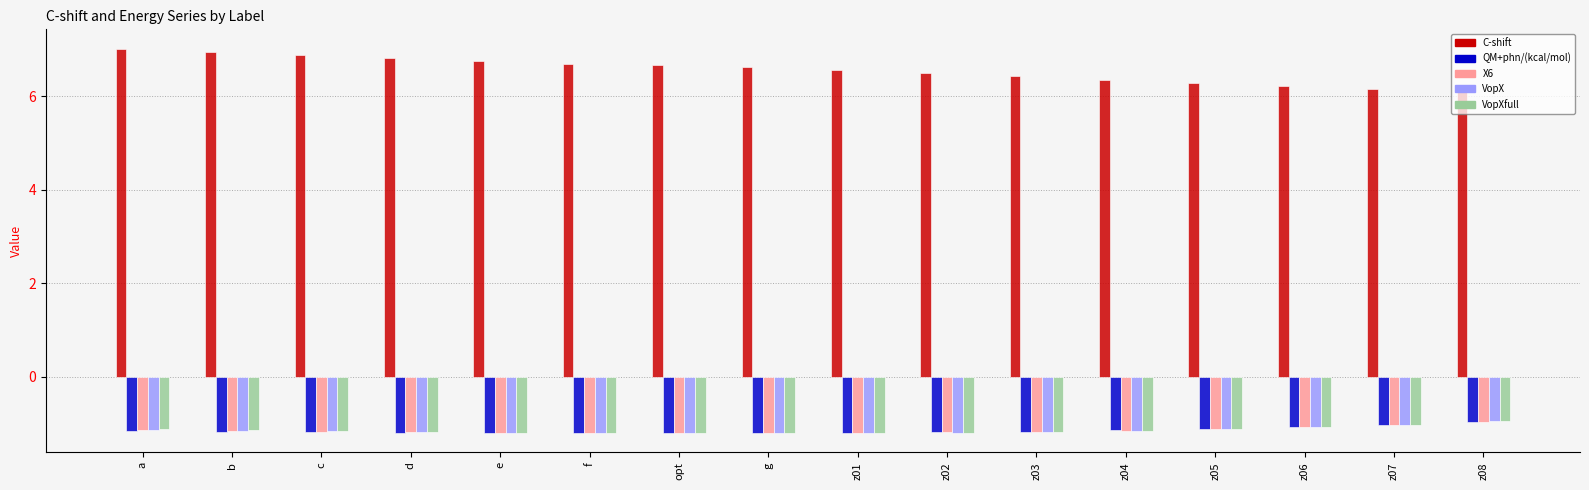

Between b and z05, which series saw the biggest shift?

C-shift